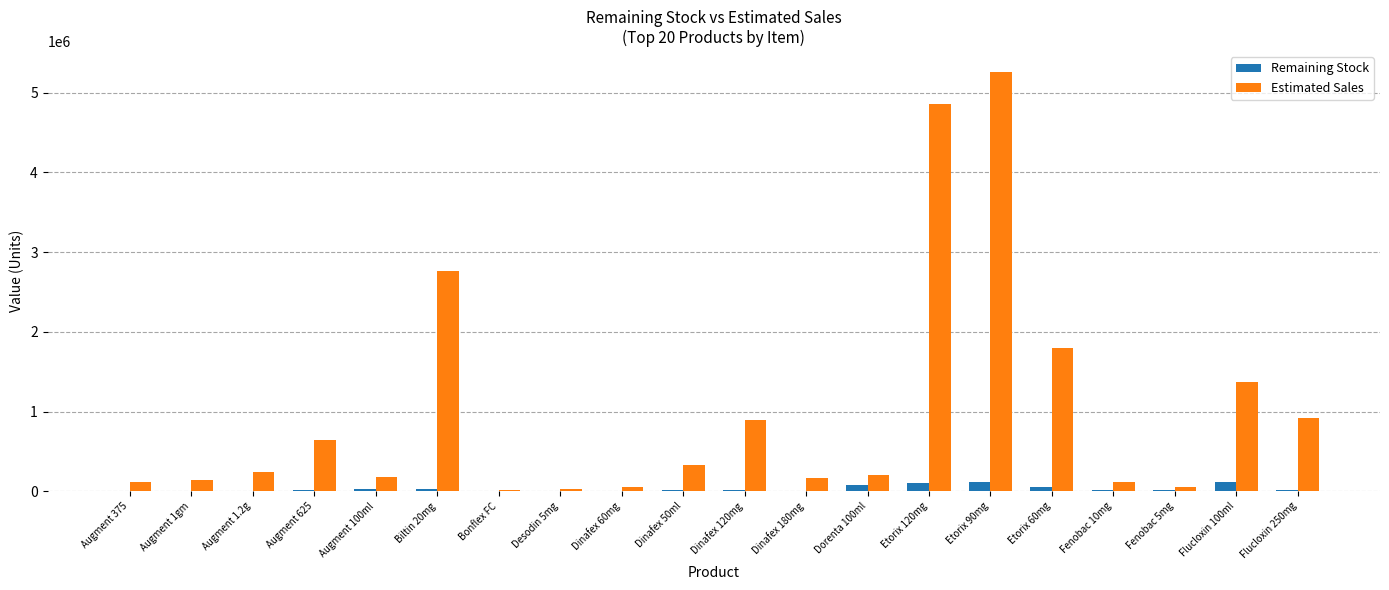

How many series are shown in this chart?

2